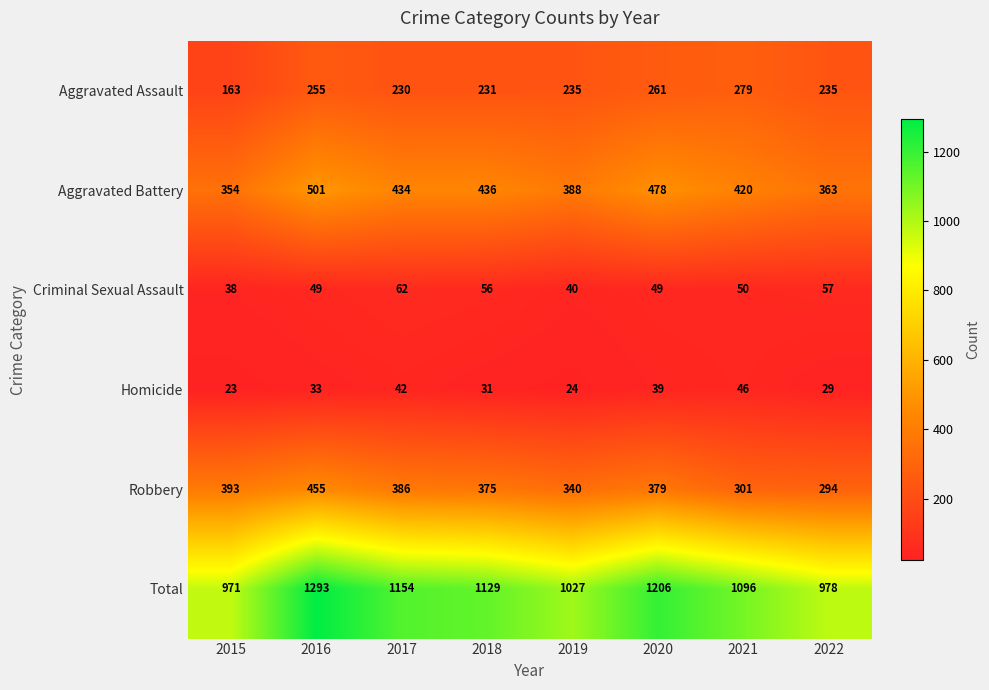

How many distinct data groups are displayed?

6